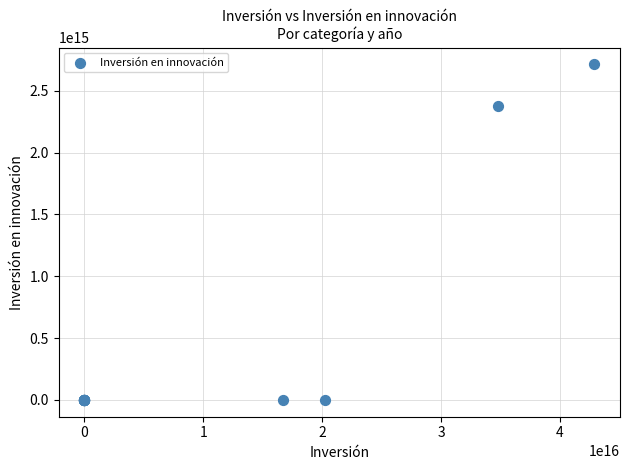

What Y value in the scatter plot is closest to 1356325906407866?

2379899998624850.0